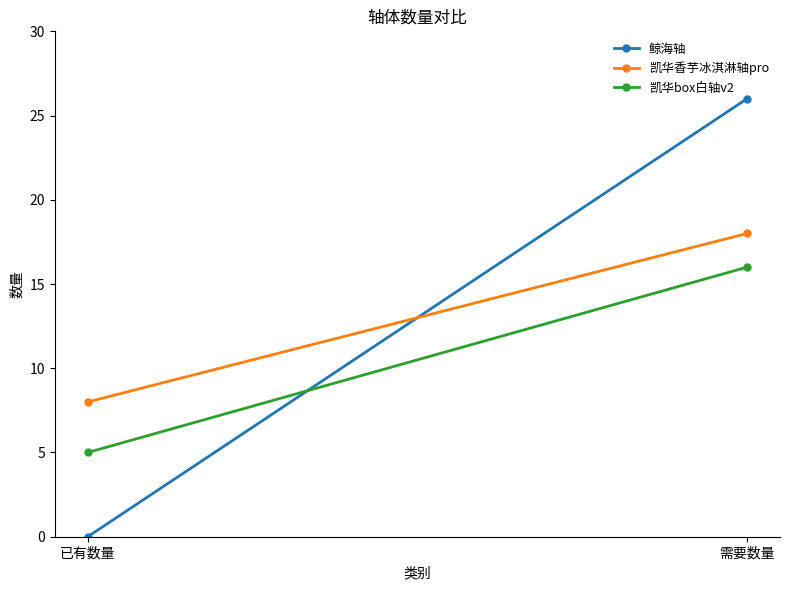

Is the value of 鲸海轴 at 已有数量 greater than the value of 凯华香芋冰淇淋轴pro at 需要数量?

No